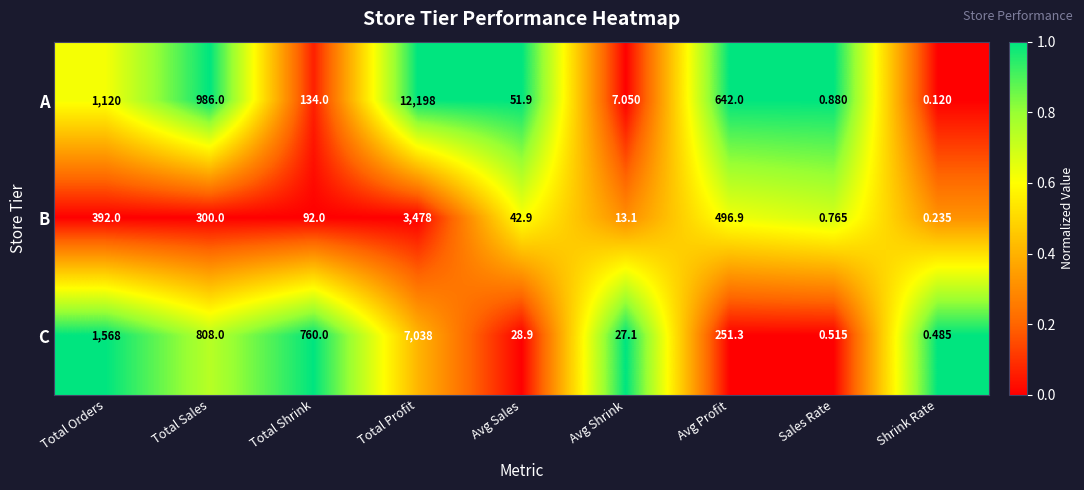

Where does the A series first go above 134?

Total Orders